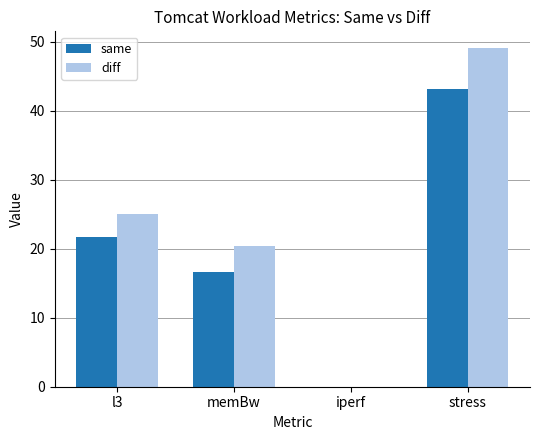

True or false: same has a value of 16.6 at memBw.

True